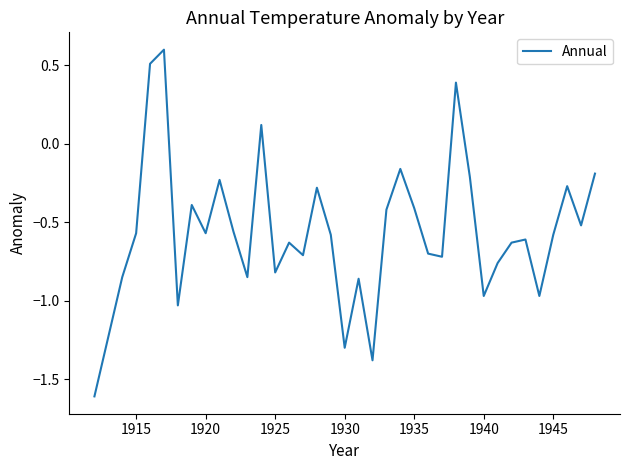

What is the smallest value displayed?

-1.6